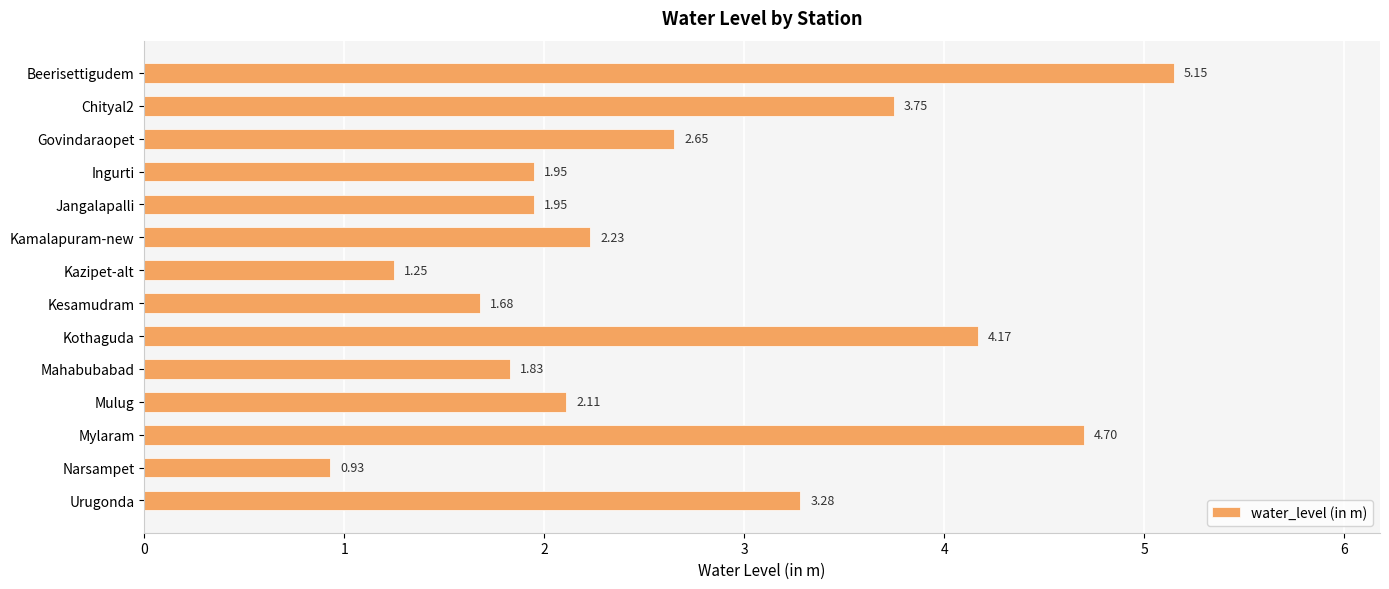

What is the label of the 10th bar from the top?

Mahabubabad